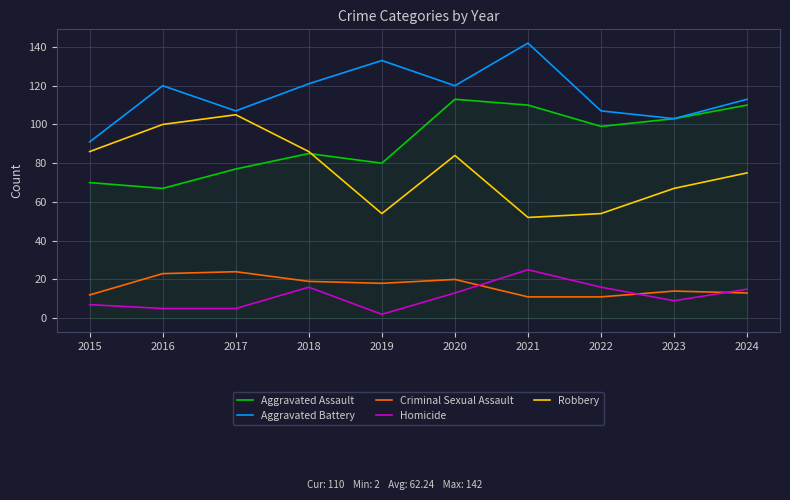

At how many categories does at least one series exceed 128?

2